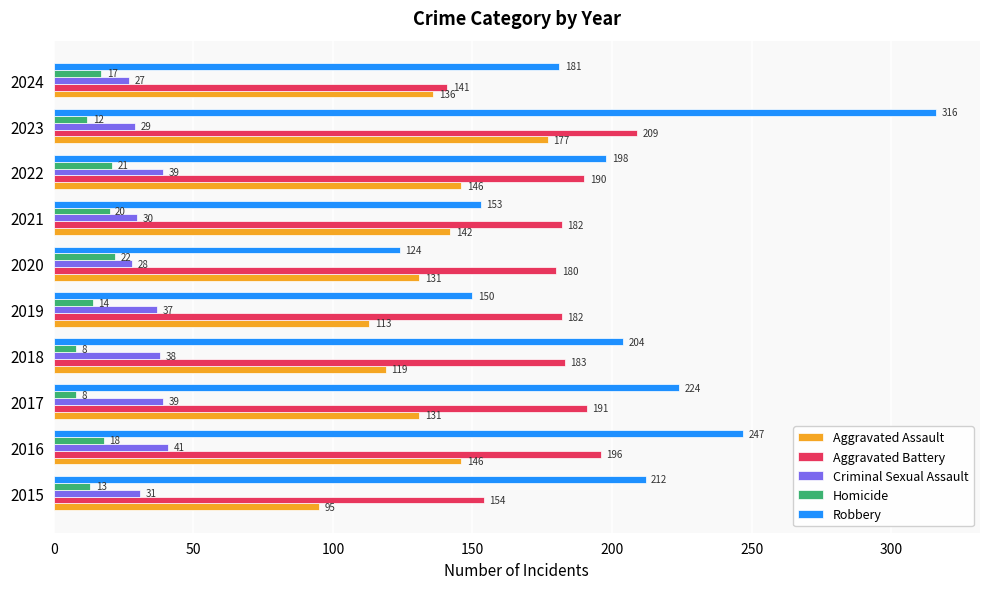

What is the difference between the highest and lowest values at 2018?

196